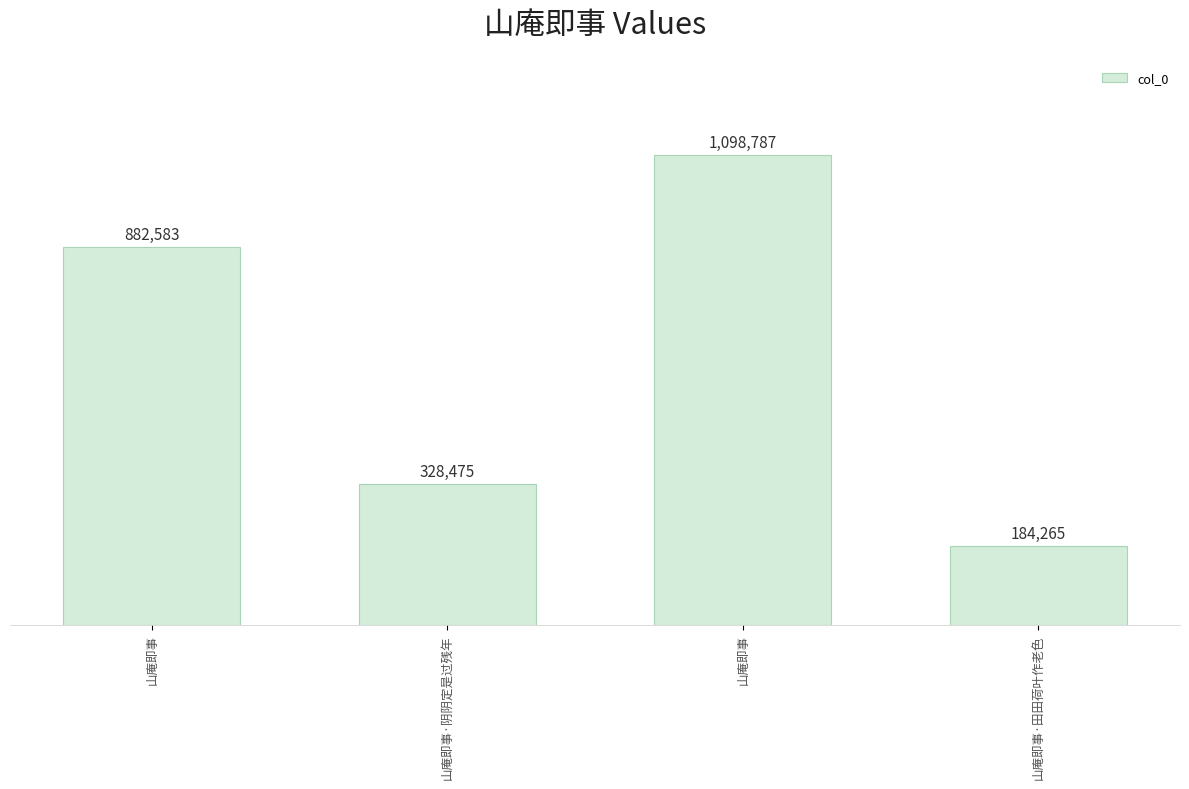

Reading left to right, extract all data points from this chart.

山庵即事=882583	山庵即事·阴阴定是过残年=328475	山庵即事=1098787	山庵即事·田田荷叶作老色=184265